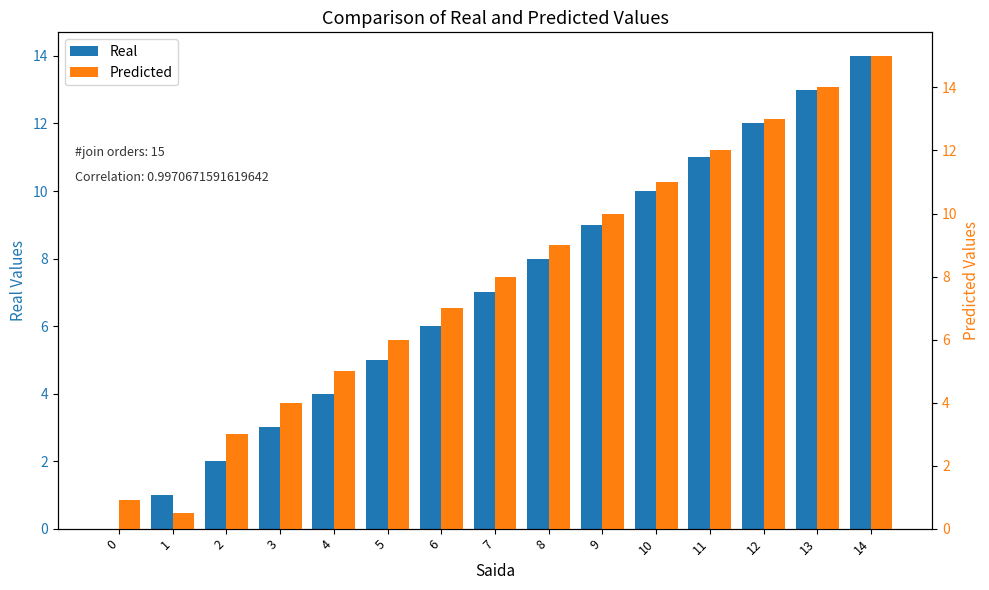

How many categories are shown in the chart?

15